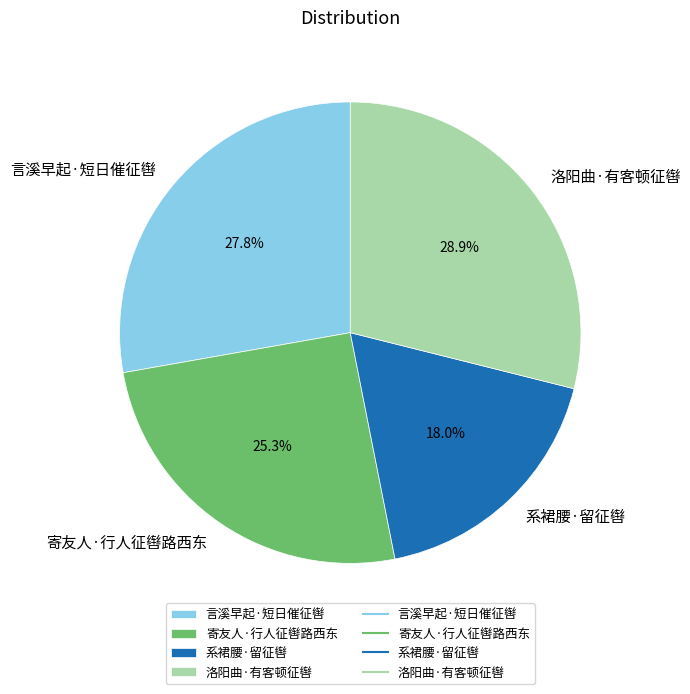

Does 寄友人·行人征辔路西东 account for over 50% of the chart?

No